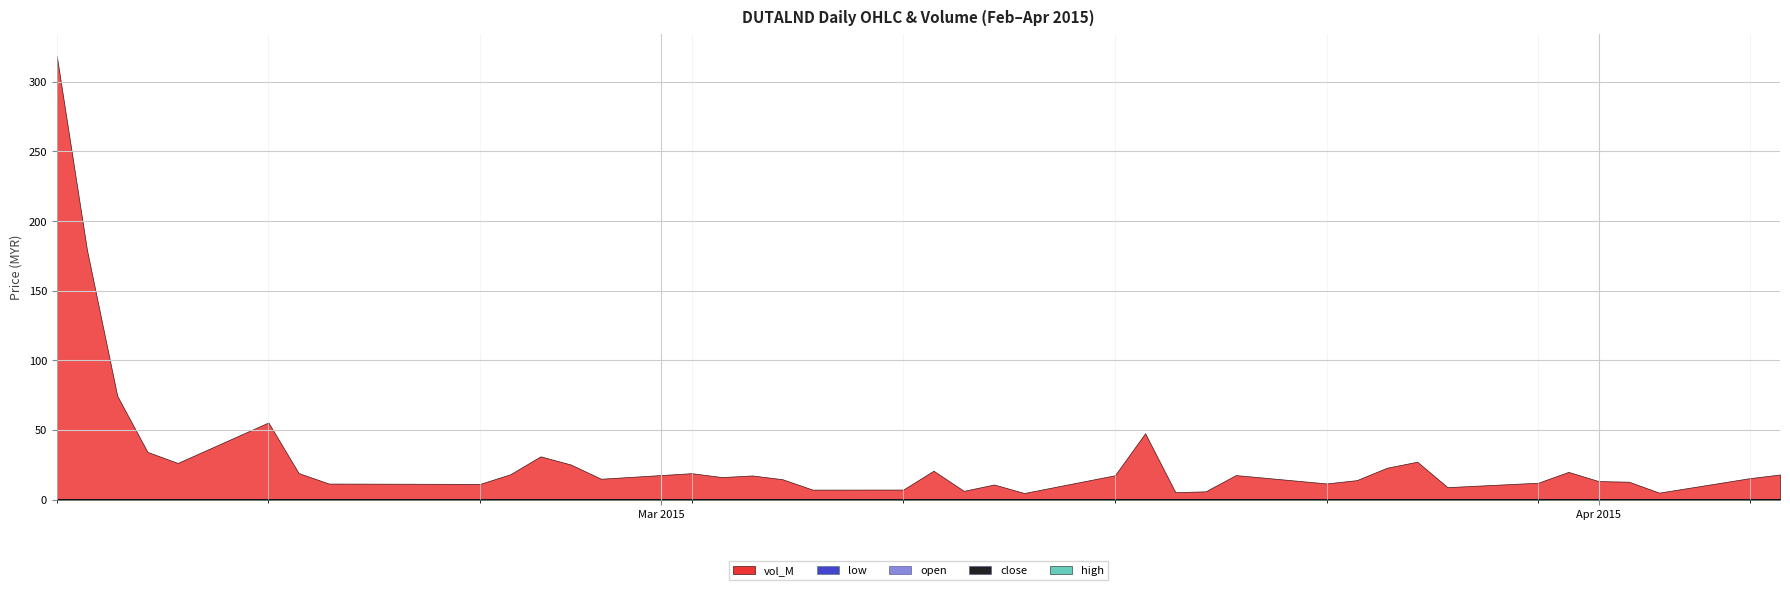

True or false: low has a value of 0.2 at 2015-02-25.

False